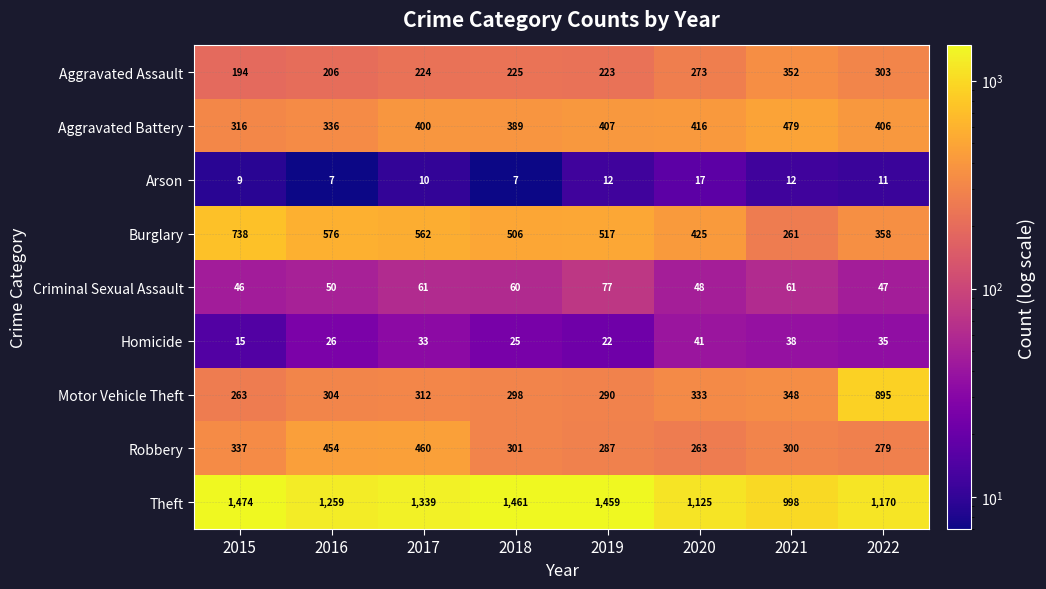

What is the total value across all series at 2019?

3294